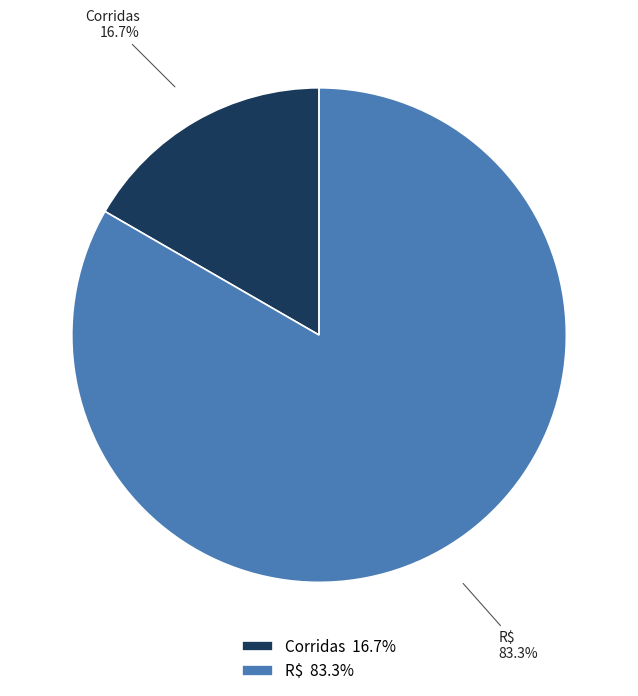

What portion of the pie excludes Corridas?

83.3%